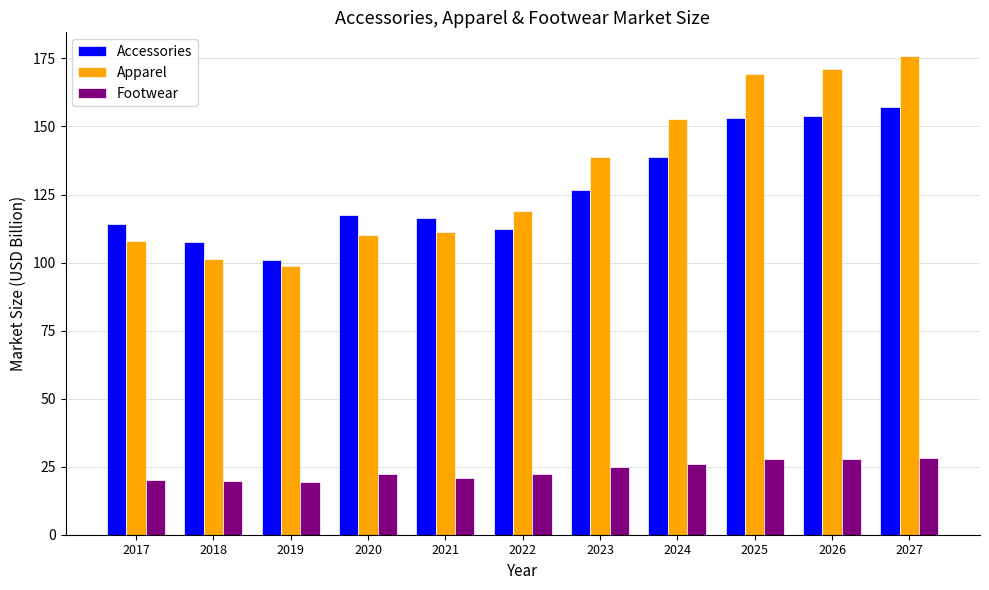

The value of Accessories at 2026 is 153.9. True or false?

True